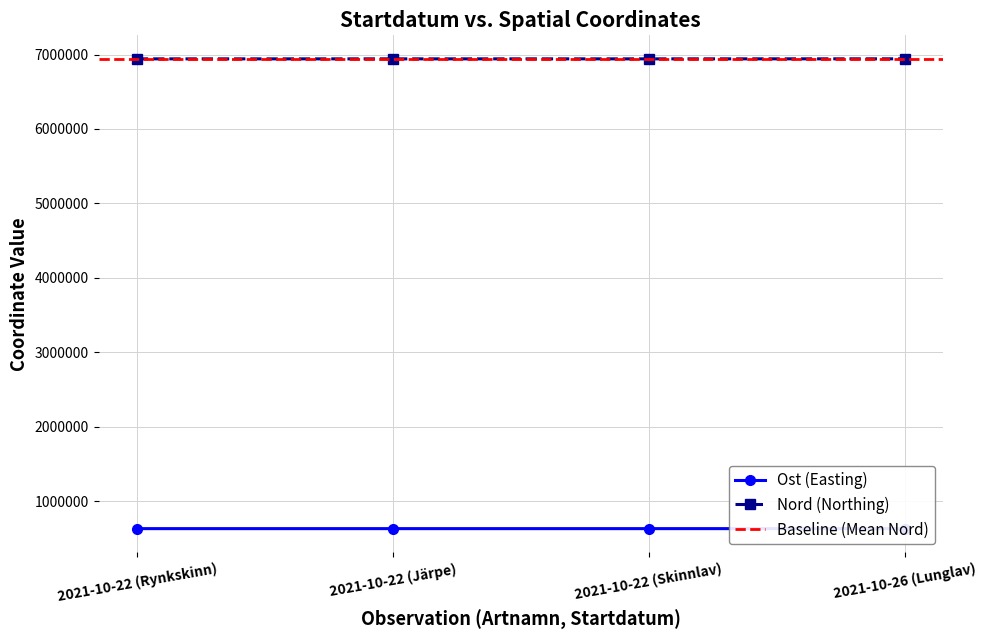

How many values in the Nord series exceed 6942331?

2